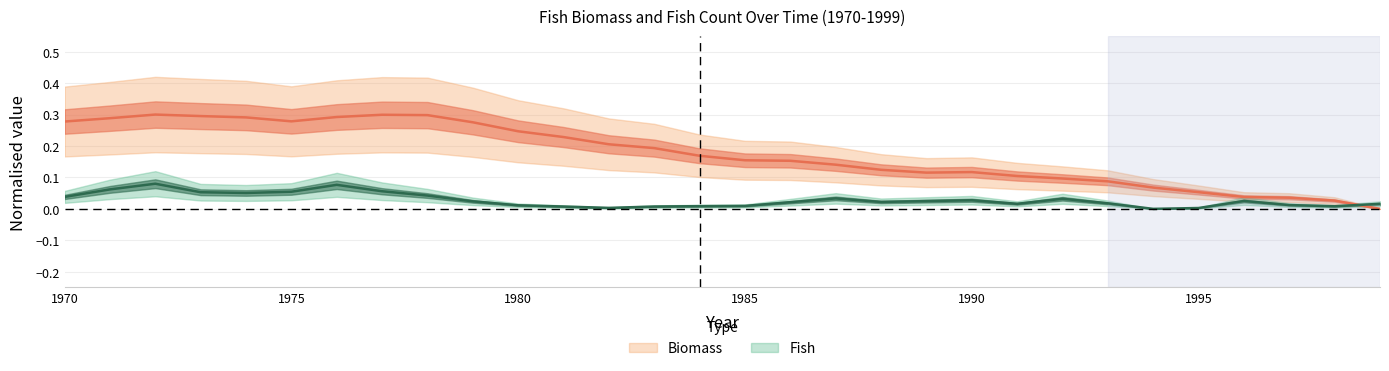

How many positive values does the Fish series have?

29